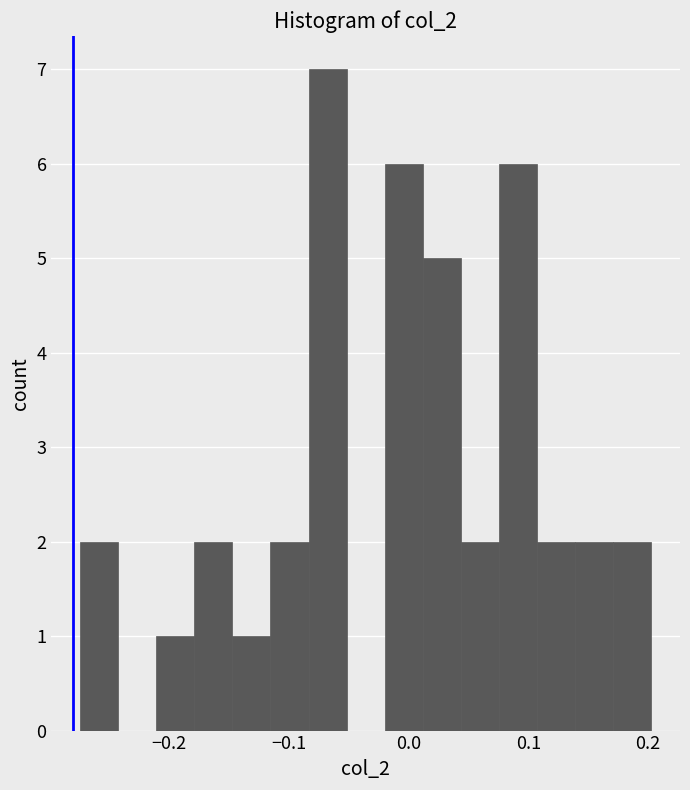

Read against the x-axis, roughly where is the centre of the tallest bar?

-0.07